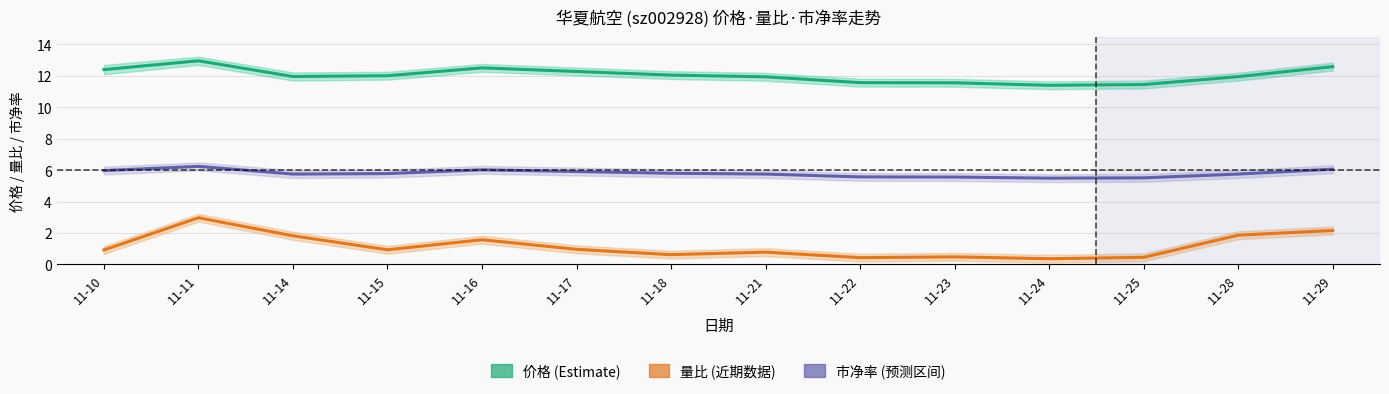

Reading left to right, what are all the values shown in this chart?

价格 (Estimate): 11-10=12.4	11-11=13.0	11-14=12.0	11-15=12.0	11-16=12.5	11-17=12.3	11-18=12.1	11-21=11.9	11-22=11.6	11-23=11.6	11-24=11.4	11-25=11.4	11-28=11.9	11-29=12.6
量比 (近期数据): 11-10=0.9	11-11=3.0	11-14=1.8	11-15=0.9	11-16=1.6	11-17=1.0	11-18=0.6	11-21=0.8	11-22=0.4	11-23=0.5	11-24=0.4	11-25=0.5	11-28=1.9	11-29=2.2
市净率 (区间): 11-10=6.0	11-11=6.2	11-14=5.8	11-15=5.8	11-16=6.0	11-17=5.9	11-18=5.8	11-21=5.8	11-22=5.6	11-23=5.6	11-24=5.5	11-25=5.5	11-28=5.8	11-29=6.1